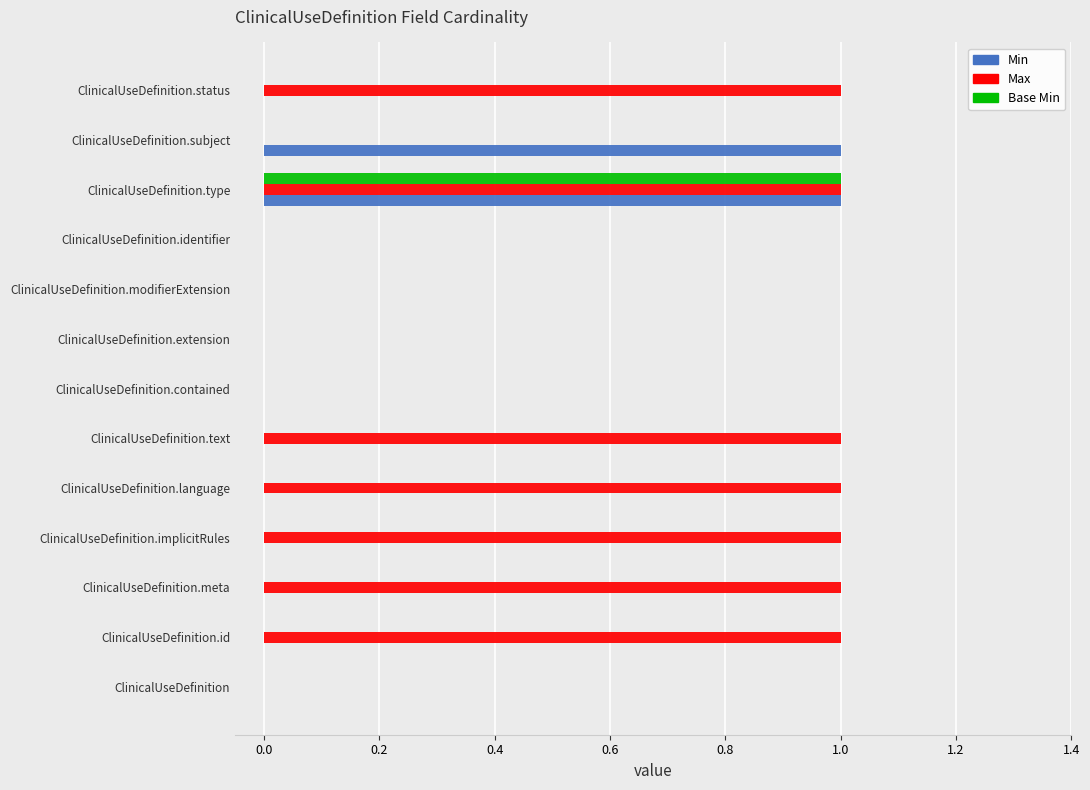

Count the number of data series in this chart.

3